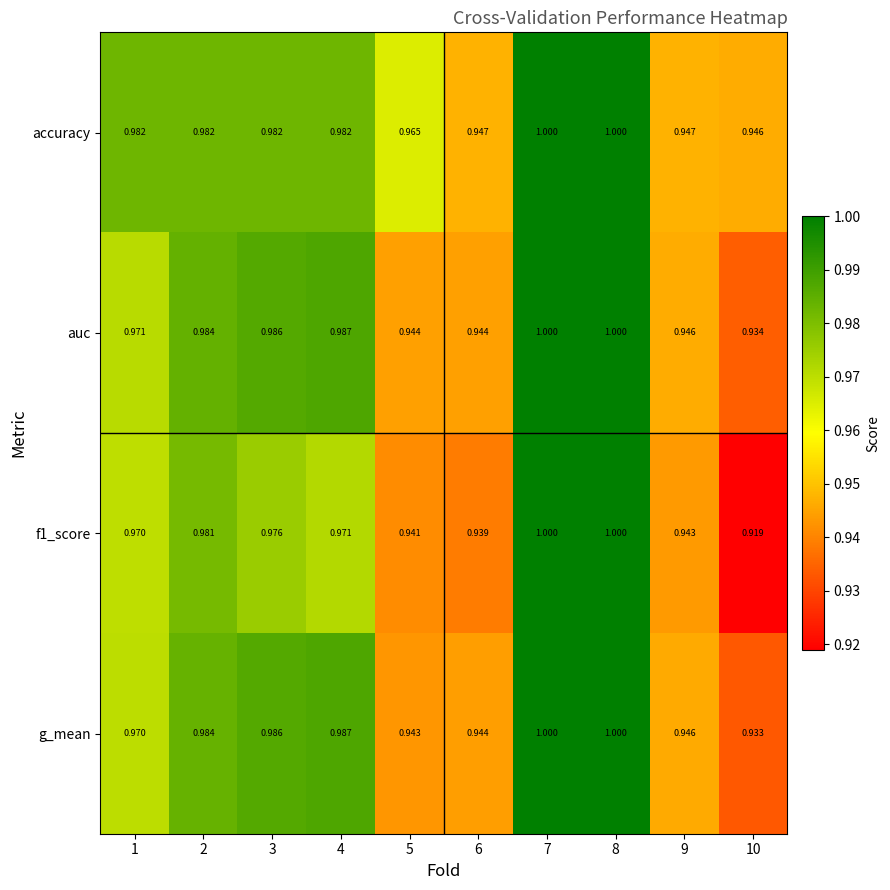

Is the value of f1_score at 2 greater than the value of auc at 4?

No